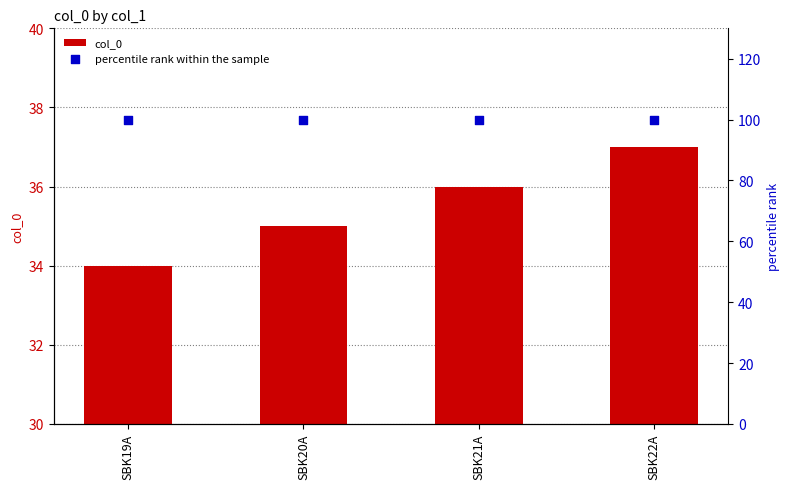

Which series contains the highest Y value?

percentile rank within the sample